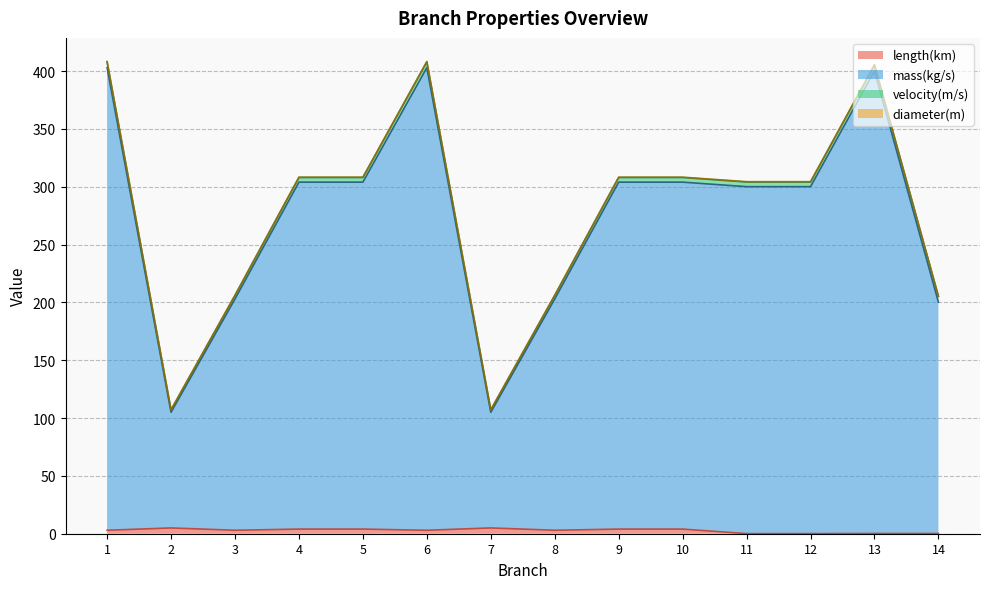

What is the sum of all mass(kg/s) values?

3892.6